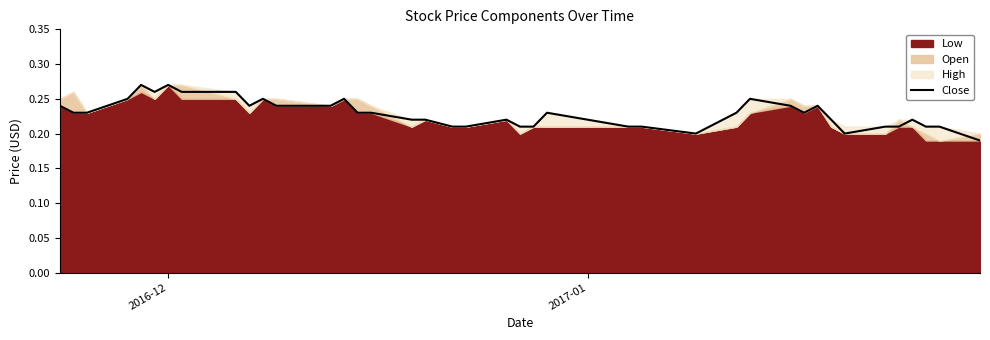

What is the average value?

0.2